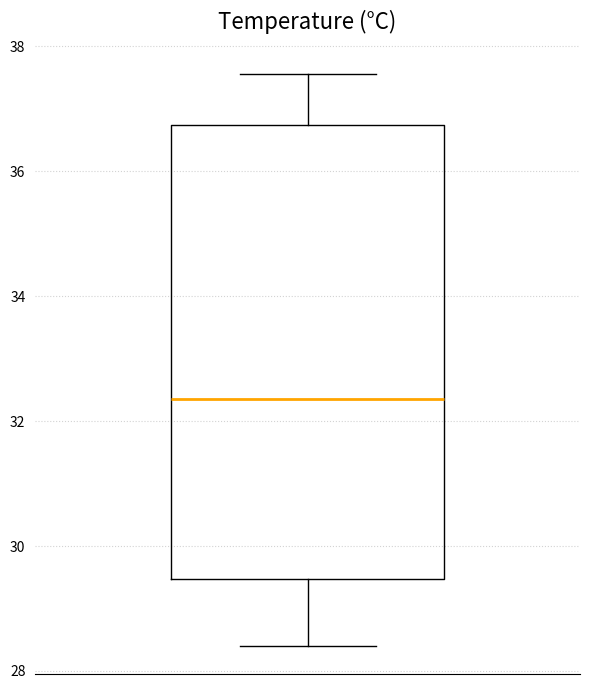

Where is the upper edge of the box on the y-axis? The values are not printed on the chart, so give them approximately, as read against the axis.

36.8